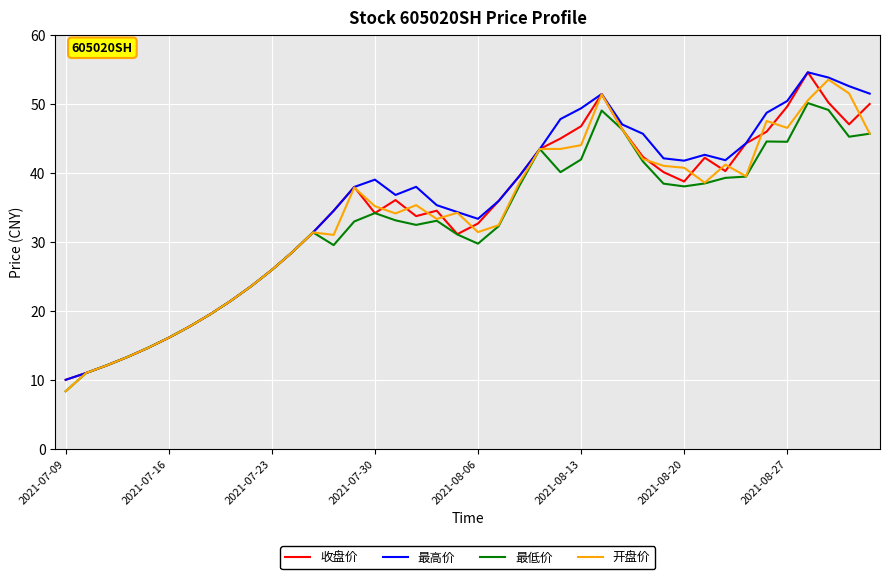

What is the greatest value displayed?

54.6